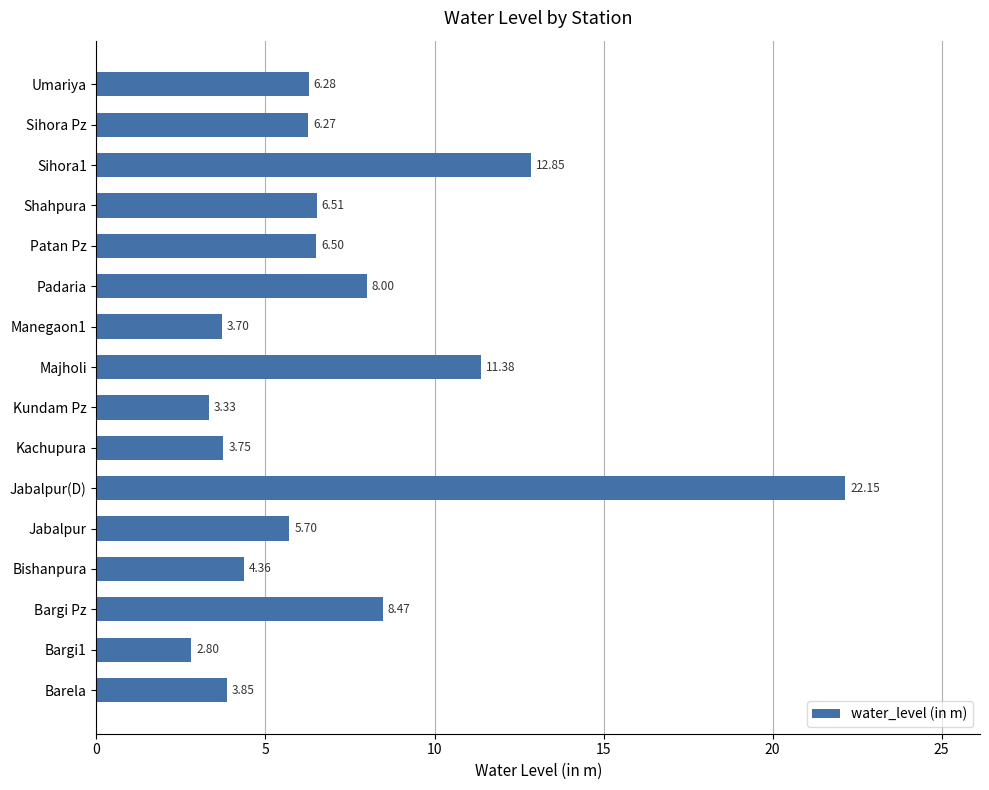

At which label is the value closest to 12?

Majholi